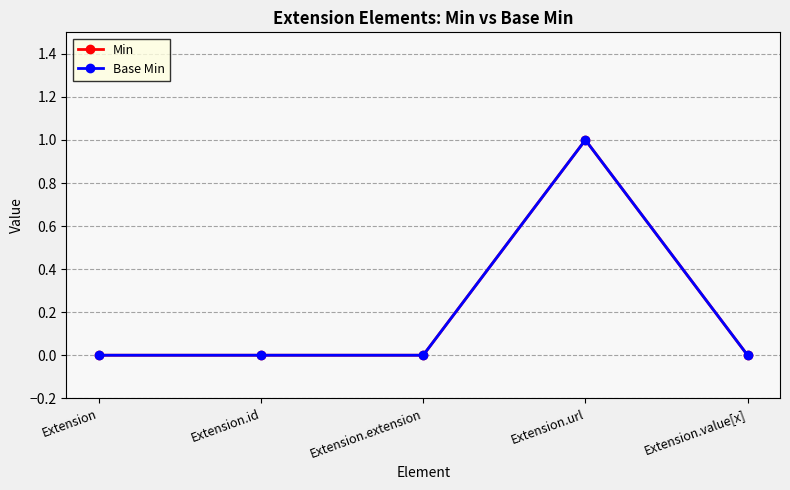

At which category does Base Min reach its first local peak?

Extension.url